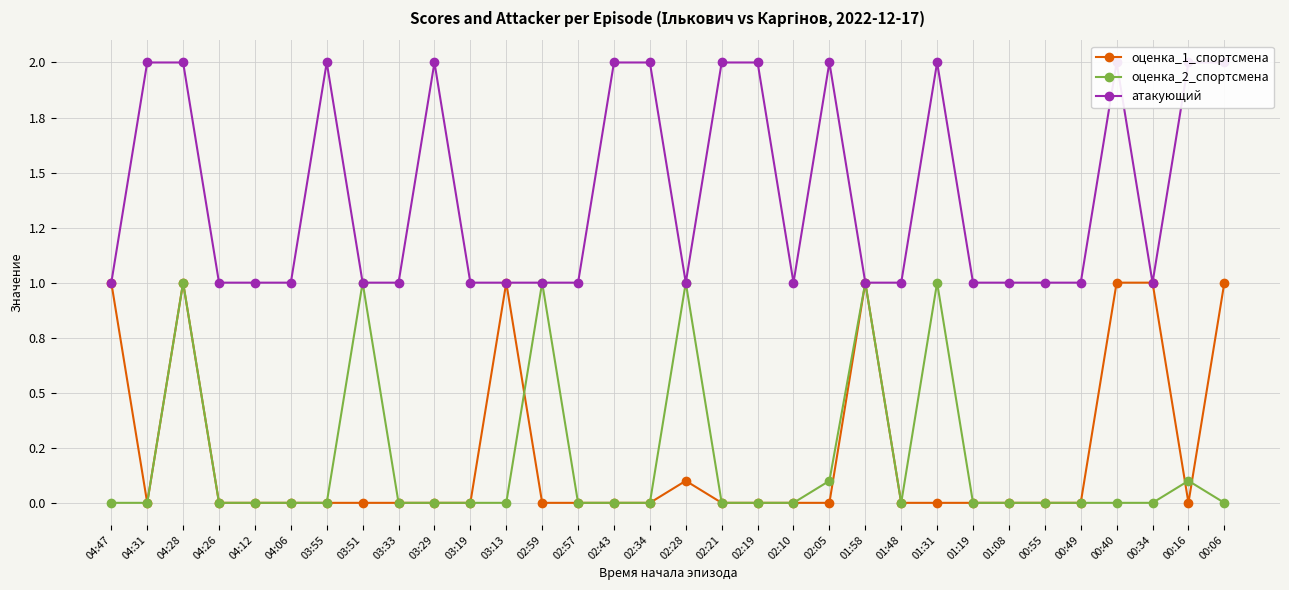

Where is the first local maximum for атакующий?

03:55